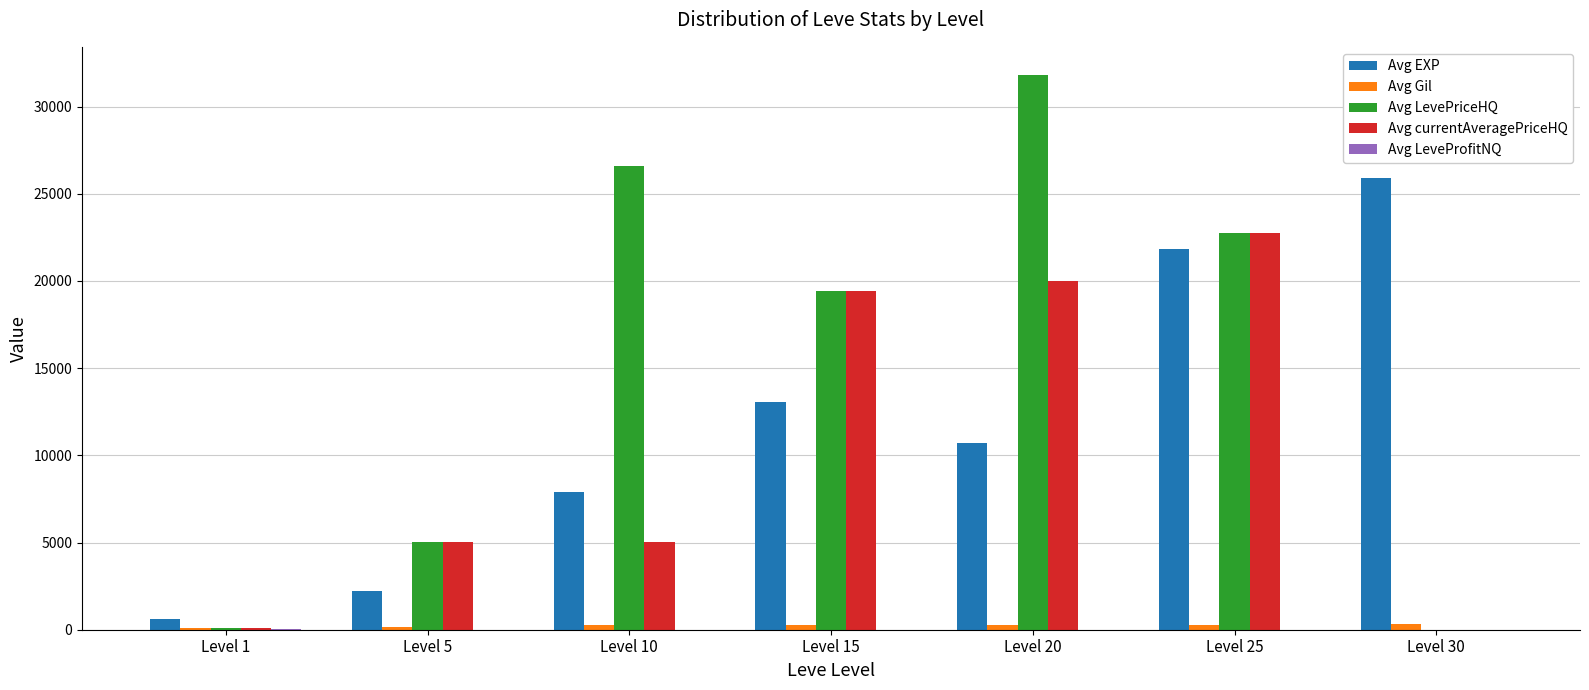

At which category does the chart reach its peak across all series?

Level 20